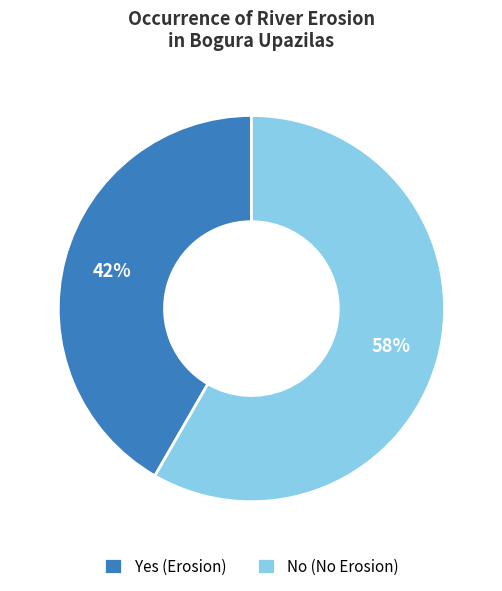

Does Yes (Erosion) account for over 50% of the chart?

No